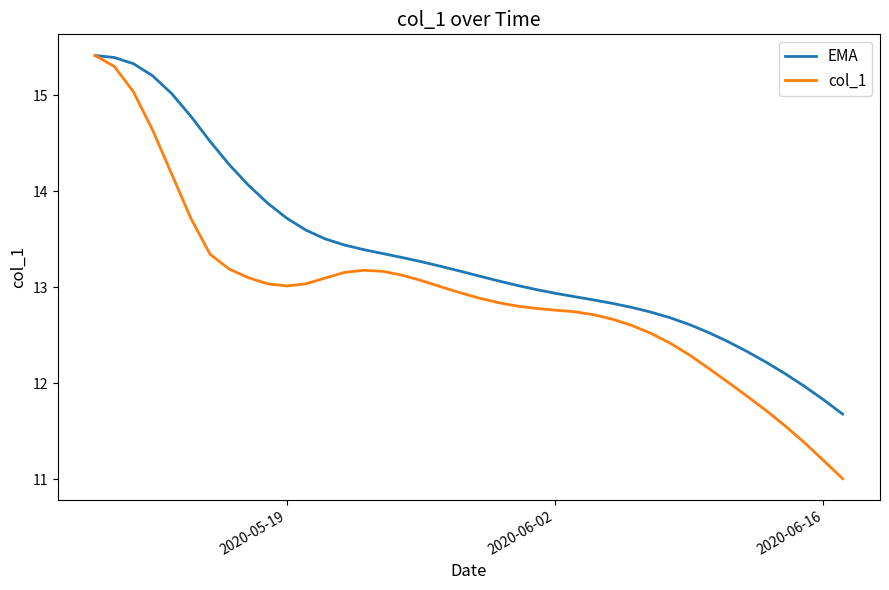

Which series has the widest spread of values?

col_1